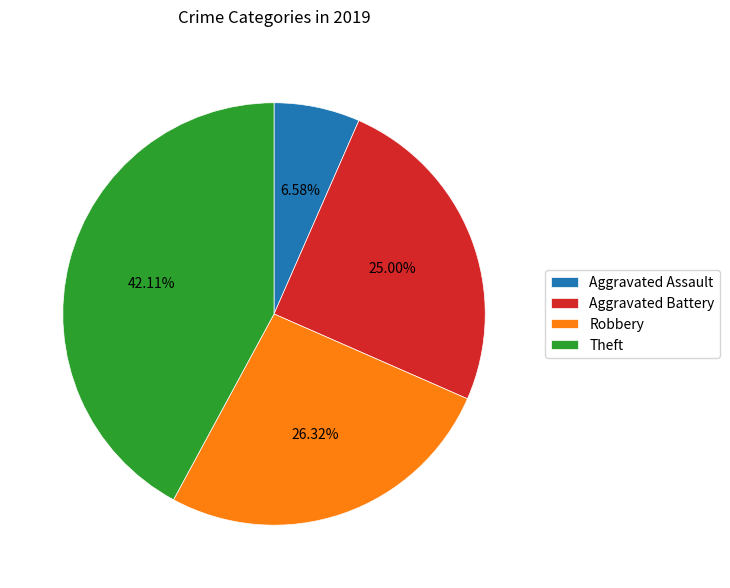

To the nearest percent, what is the difference between the largest and smallest slice percentages?

36%